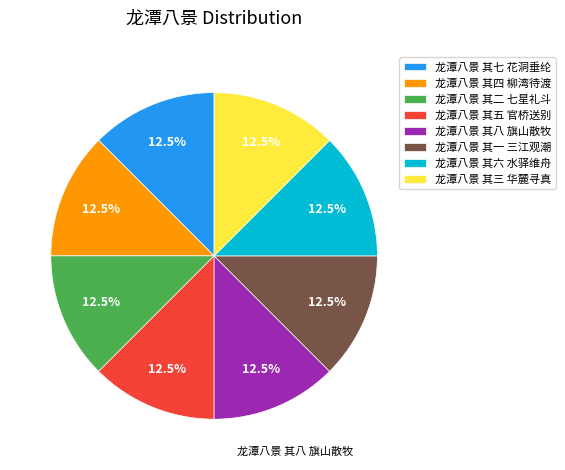

Approximately how many times larger is the value at 龙潭八景 其八 旗山散牧 compared to 龙潭八景 其二 七星礼斗?

1.0